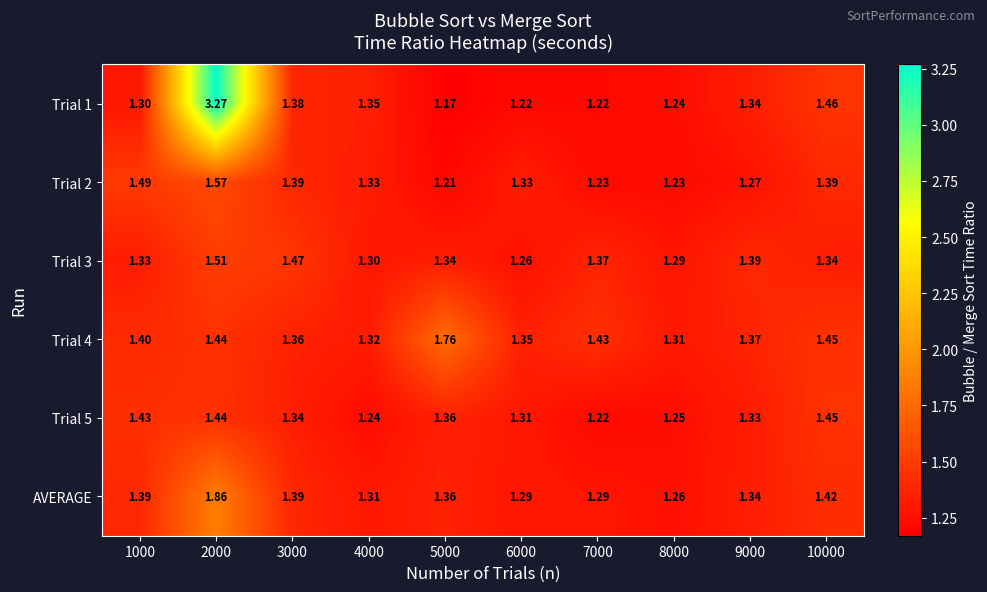

Is the value of AVERAGE at 4000 greater than the value of Trial 4 at 1000?

No